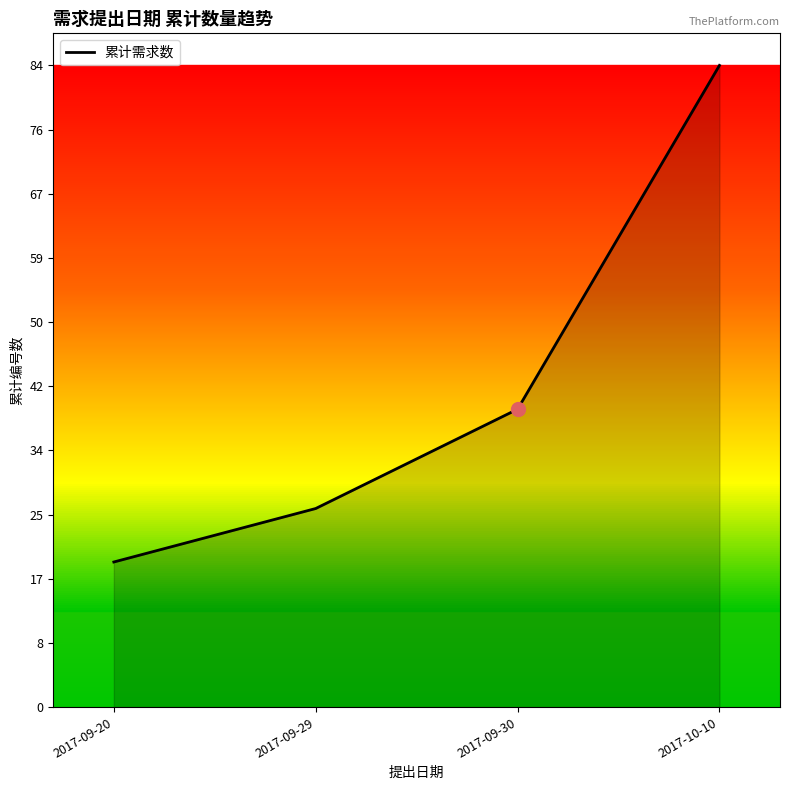

What is the maximum value shown in the chart?

84